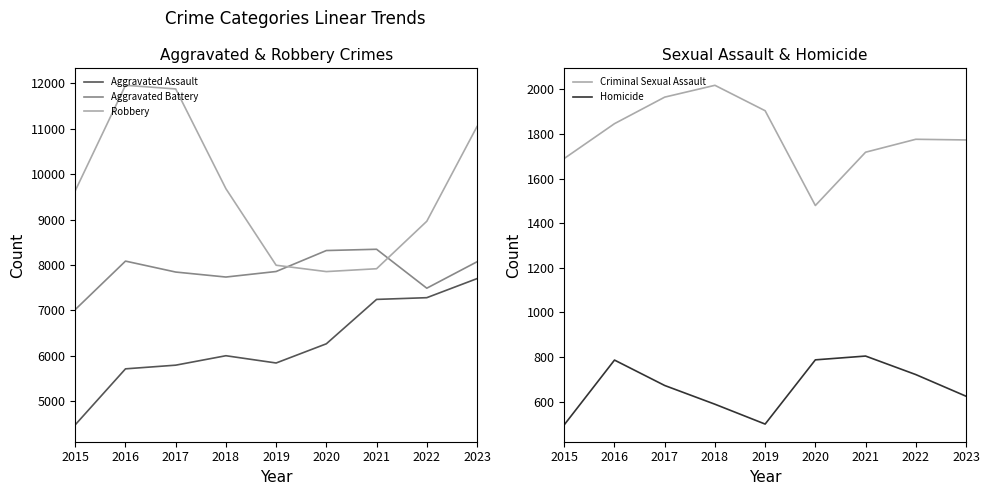

How many lines are shown in the chart?

5